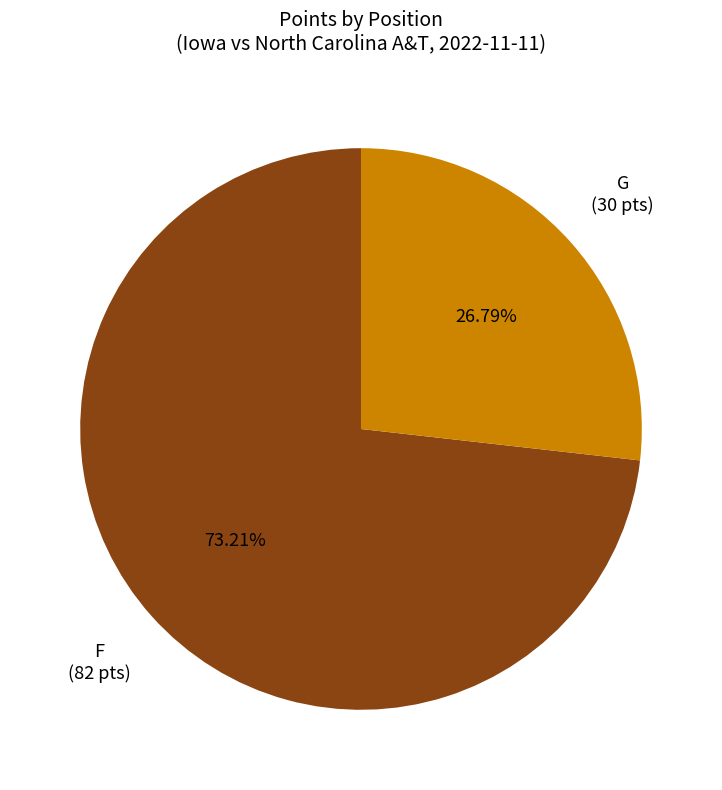

Does any single category account for the majority?

Yes